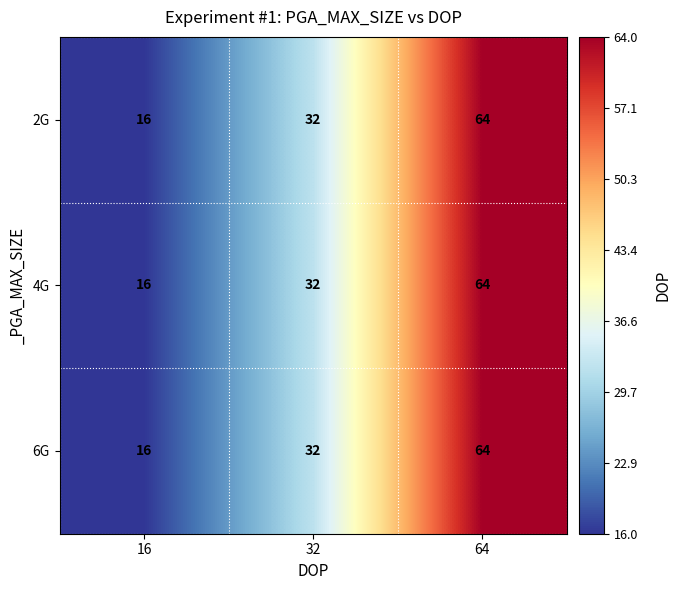

At which category is the sum across all series the highest?

64